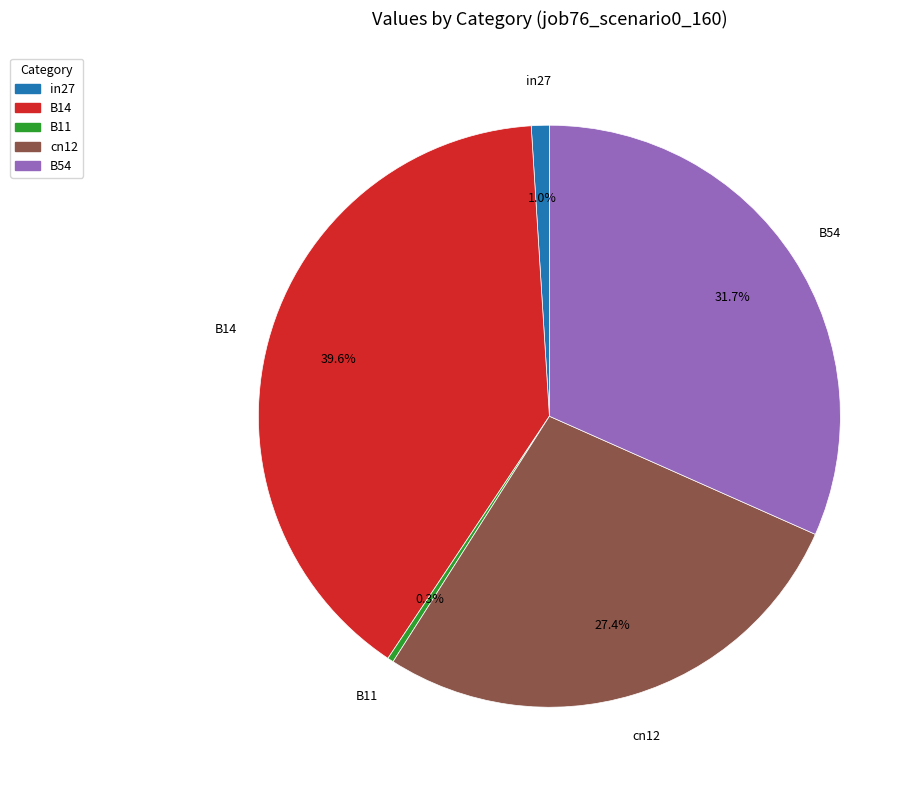

Combined, do B11 and in27 account for over 50%?

No